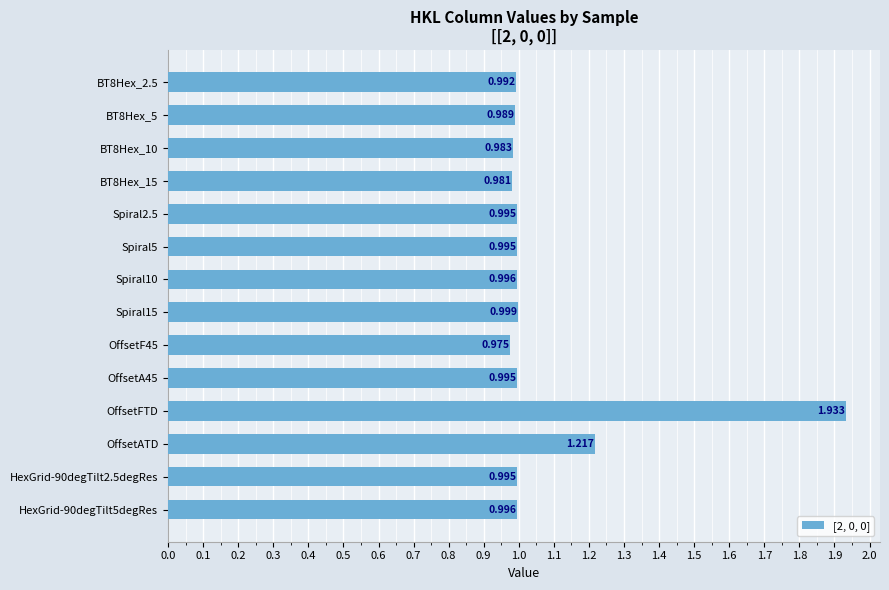

How many series are shown in this chart?

1